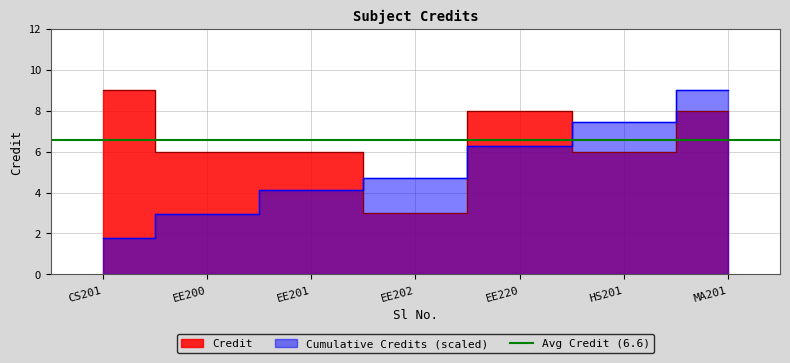

List the labels in order of value, largest first.

CS201, EE220, MA201, EE200, EE201, HS201, EE202